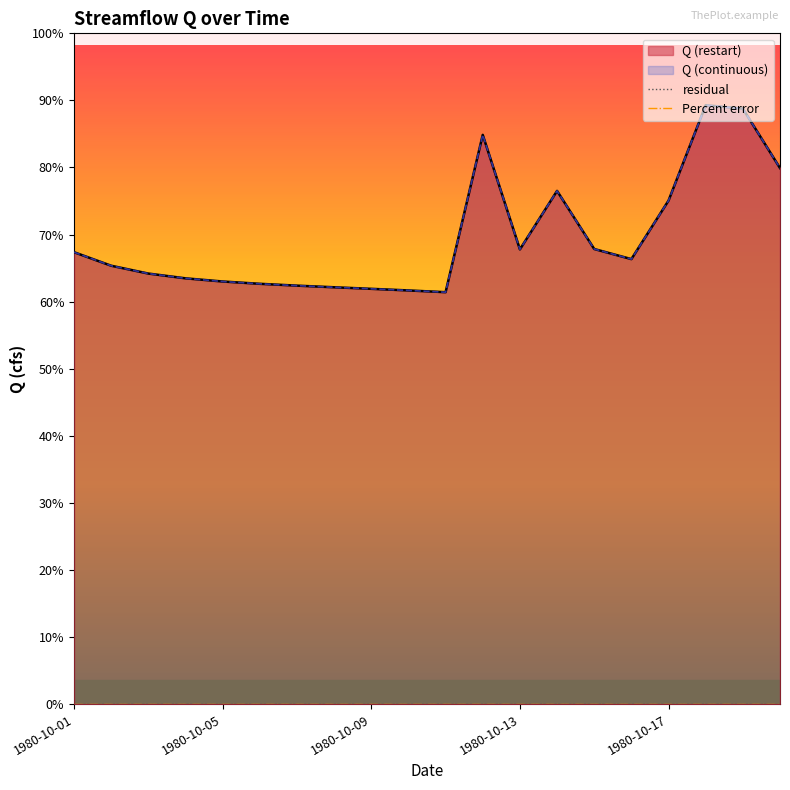

Which series has the largest total across all categories?

Q (restart)